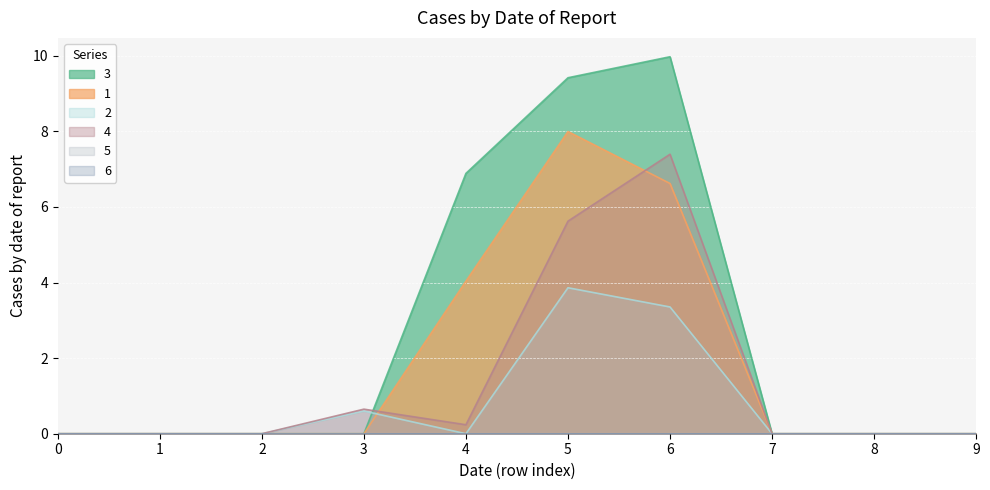

Where is 3 nearest to the value 4?

4